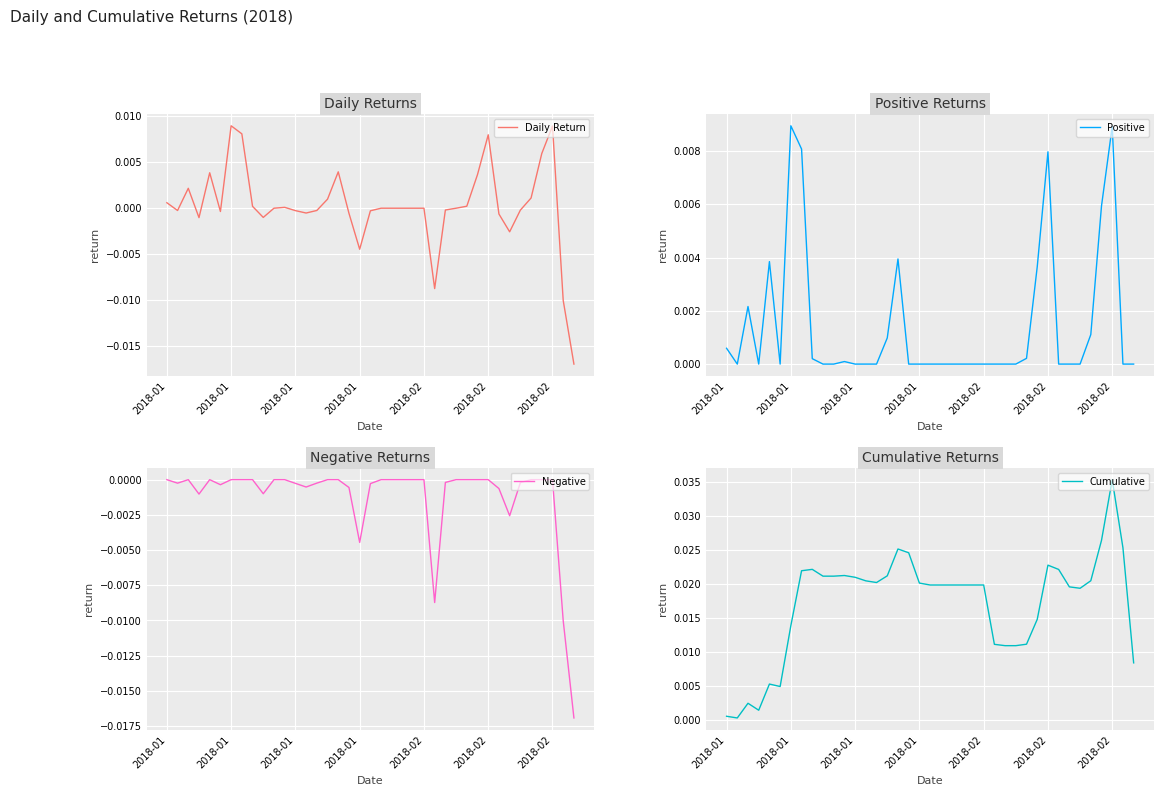

True or false: Positive and Cumulative intersect in this chart.

False